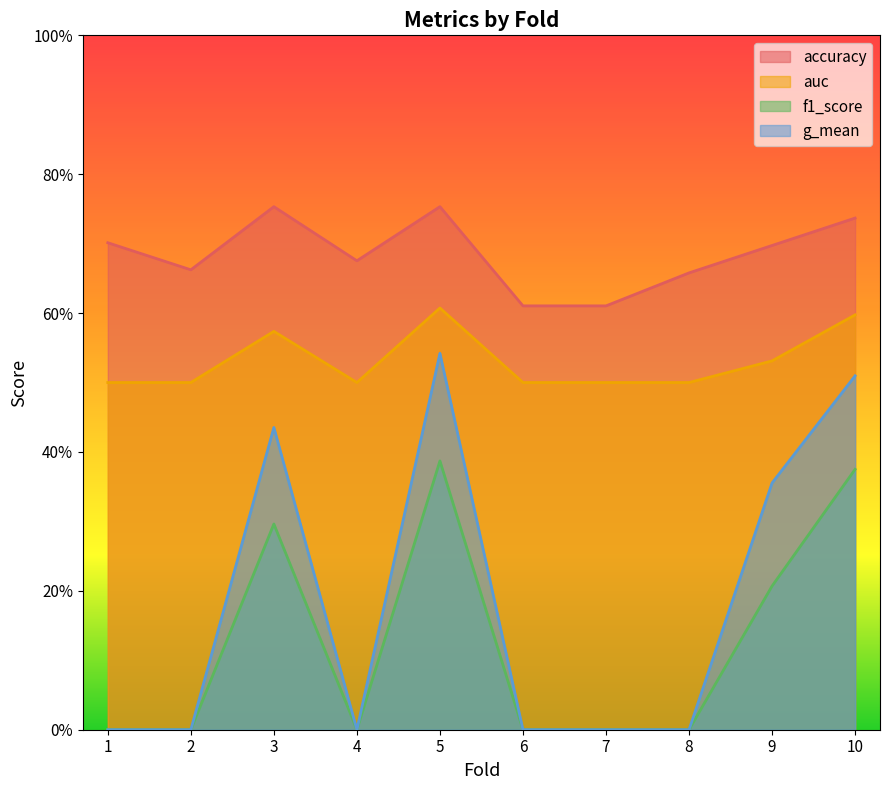

In accuracy, how many points are higher than both neighbors (excluding endpoints)?

2